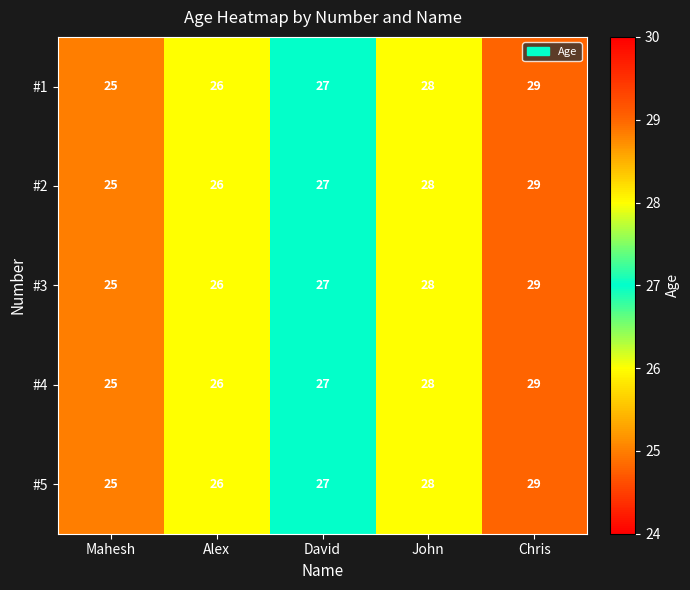

Count the #1 values in the range 26 to 28.

3